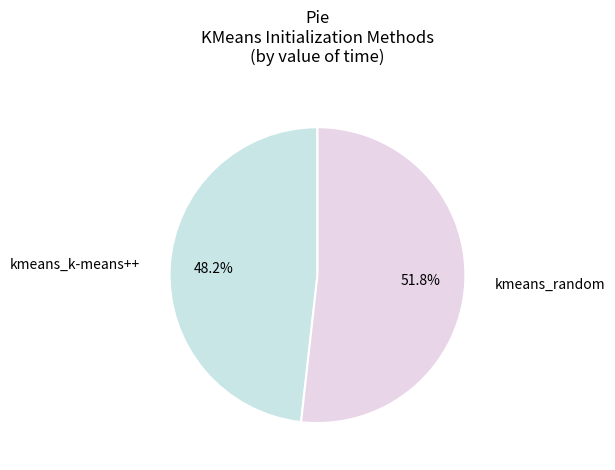

To the nearest percent, what portion does kmeans_k-means++ represent?

48%